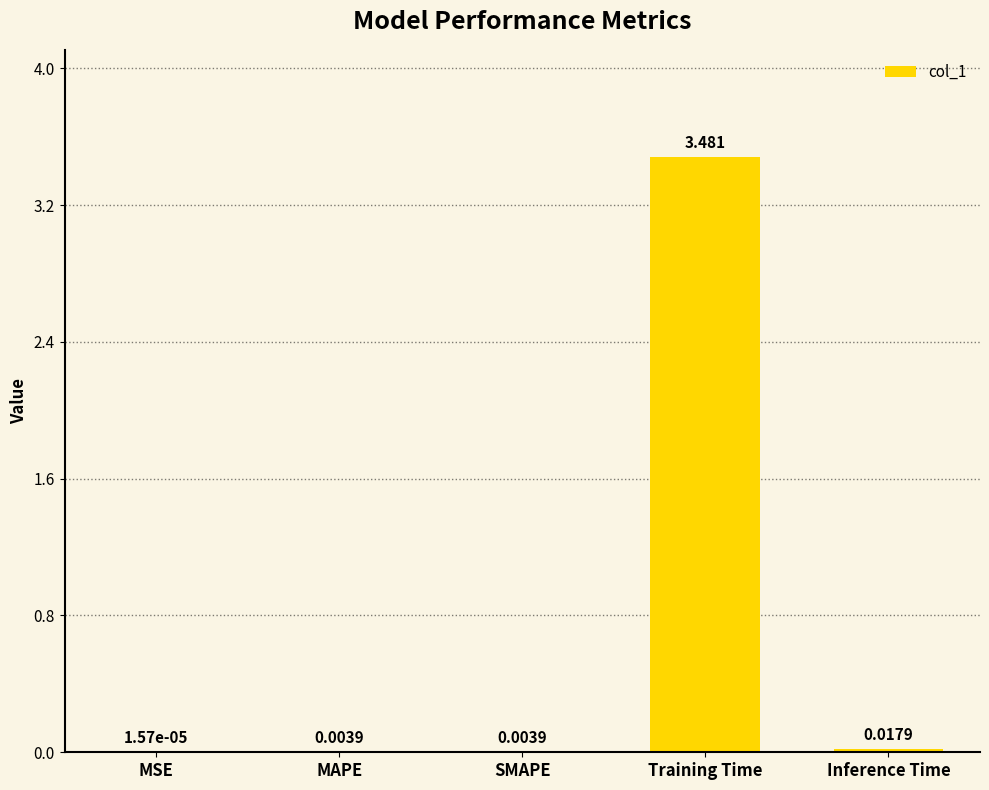

Which label corresponds to the largest value in the chart?

Training Time